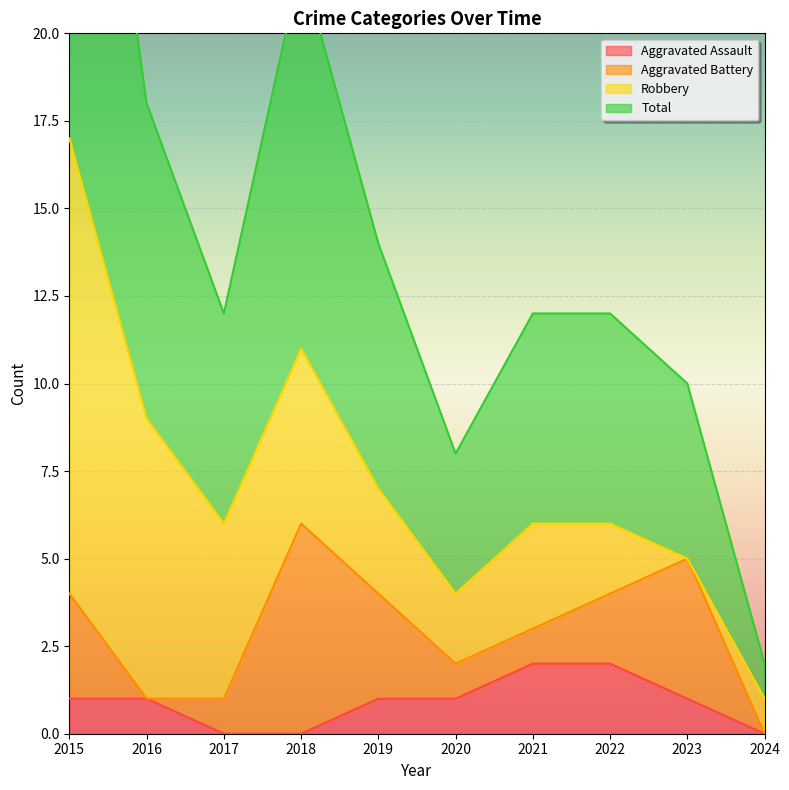

True or false: Aggravated Assault has a value of 1 at 2019.

True